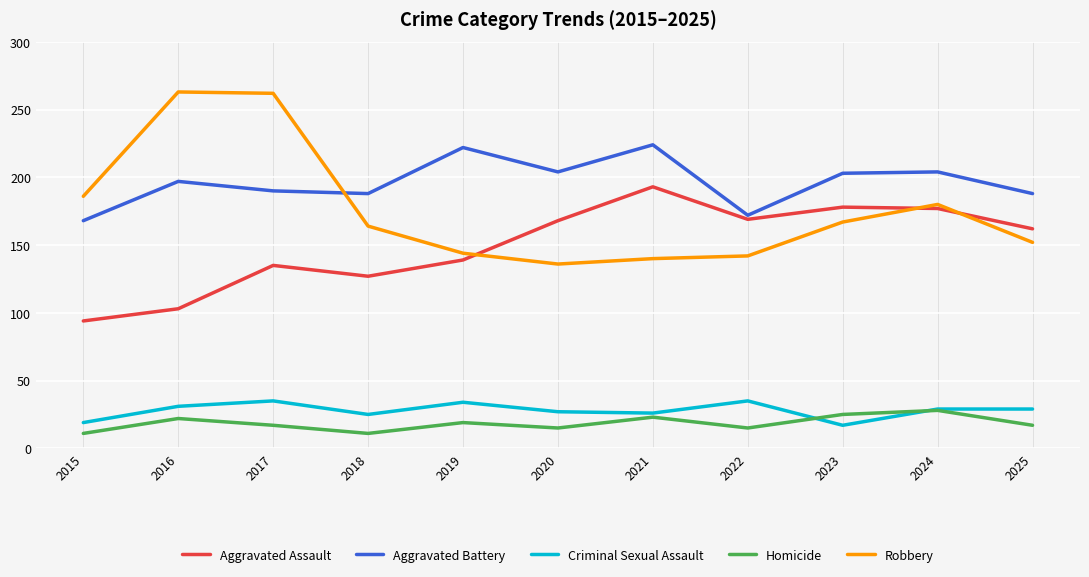

Is the value of Aggravated Battery at 2017 greater than the value of Robbery at 2021?

Yes